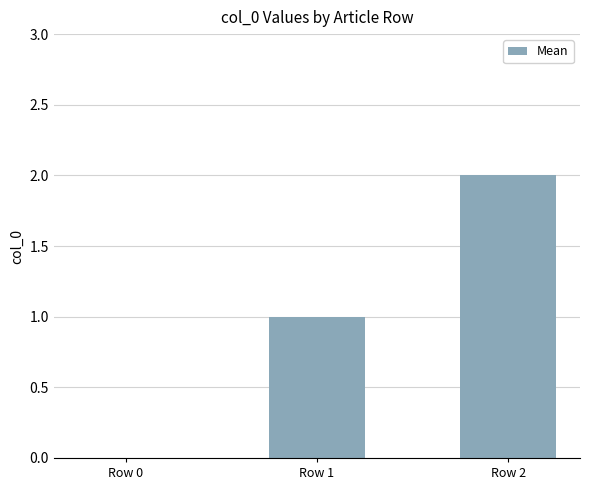

Are the bars horizontal?

No